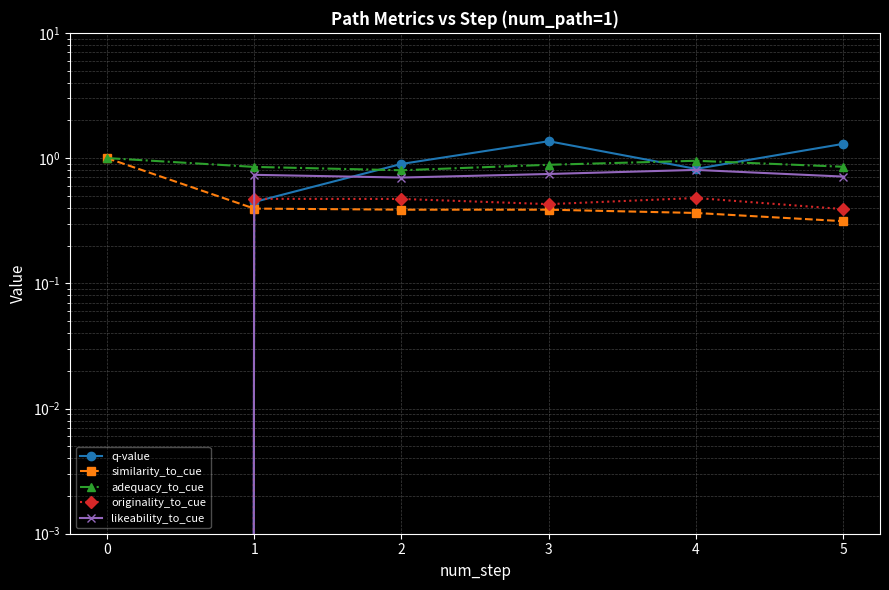

What value does the similarity_to_cue series have at 4?

0.4